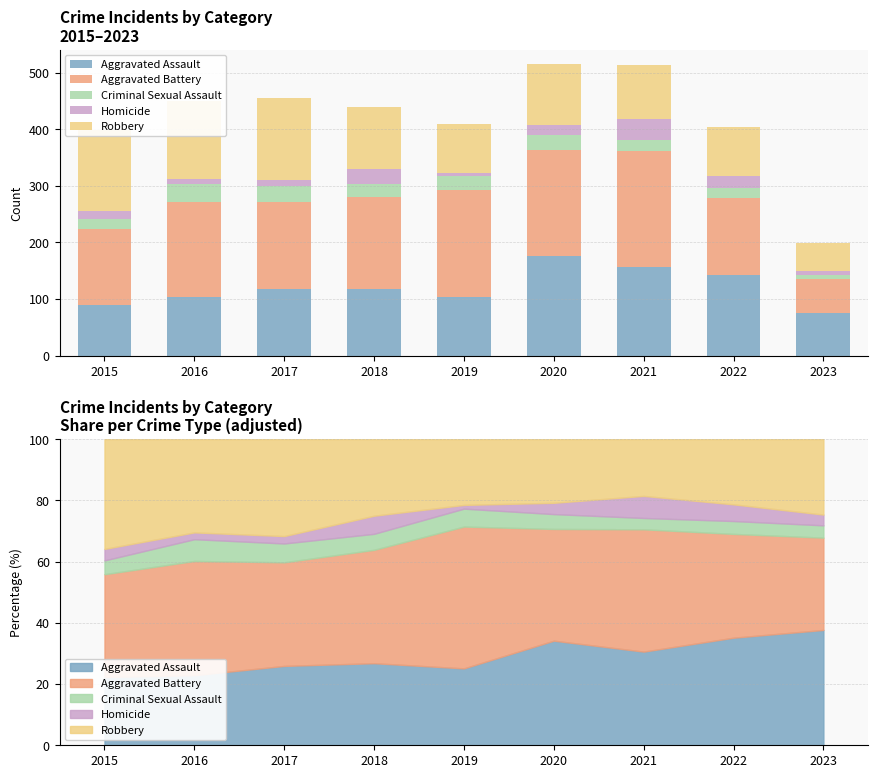

What is the difference between the second highest and second lowest values in the Criminal Sexual Assault series?

11